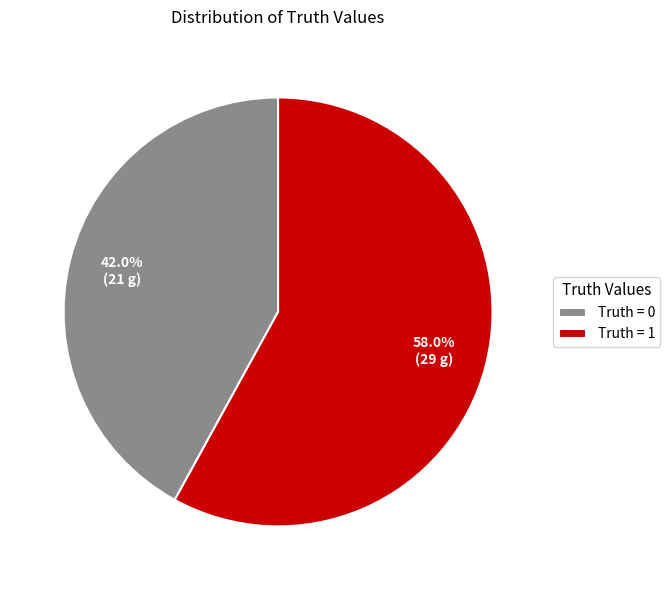

Count the number of slices in the pie.

2